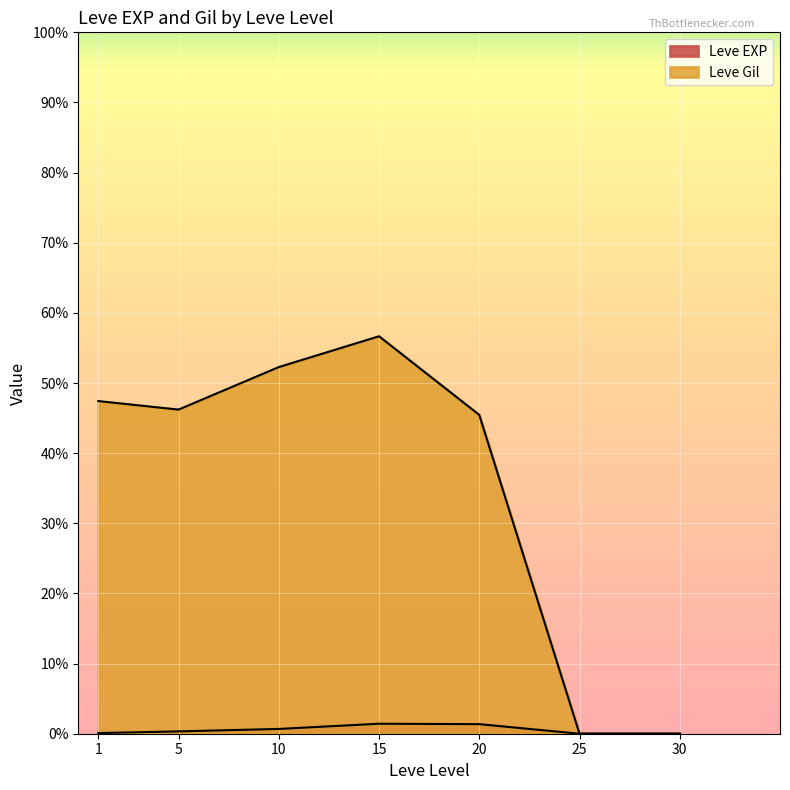

At which label is Leve EXP closest to 14?

15